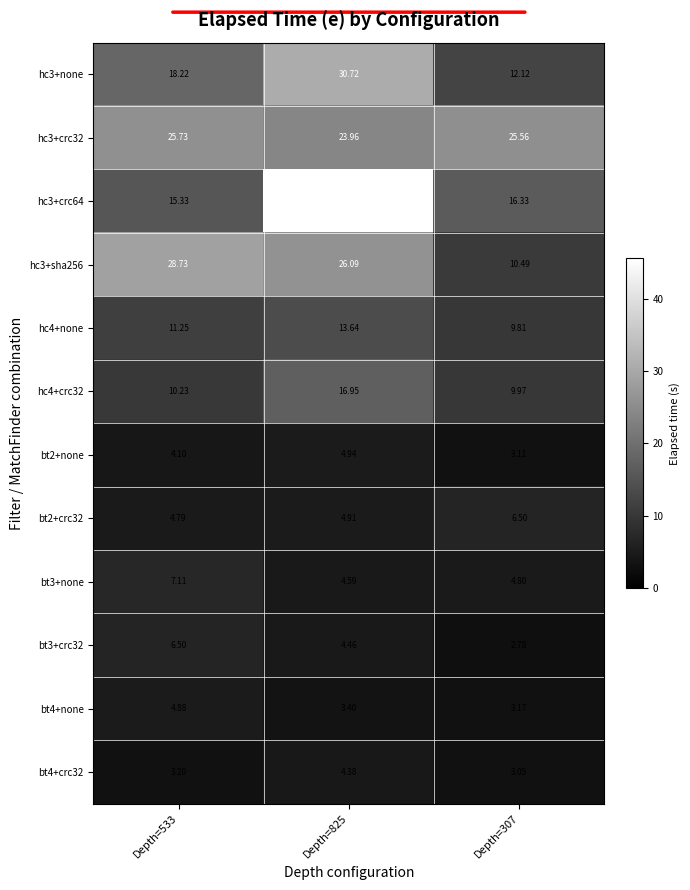

What is the spread (max minus min) of values at Depth=307?

22.8